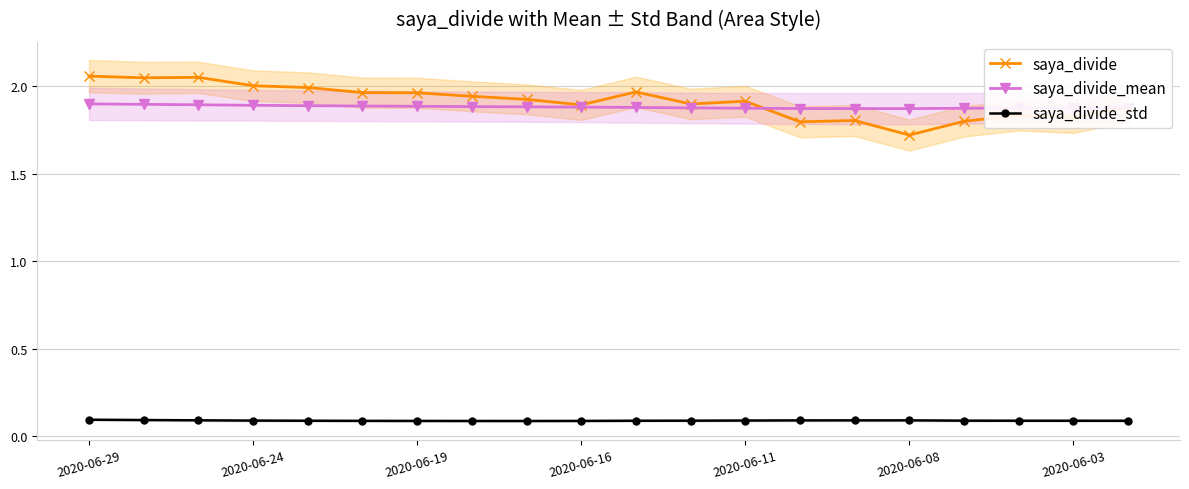

What is the total value across all series at 11?

3.9